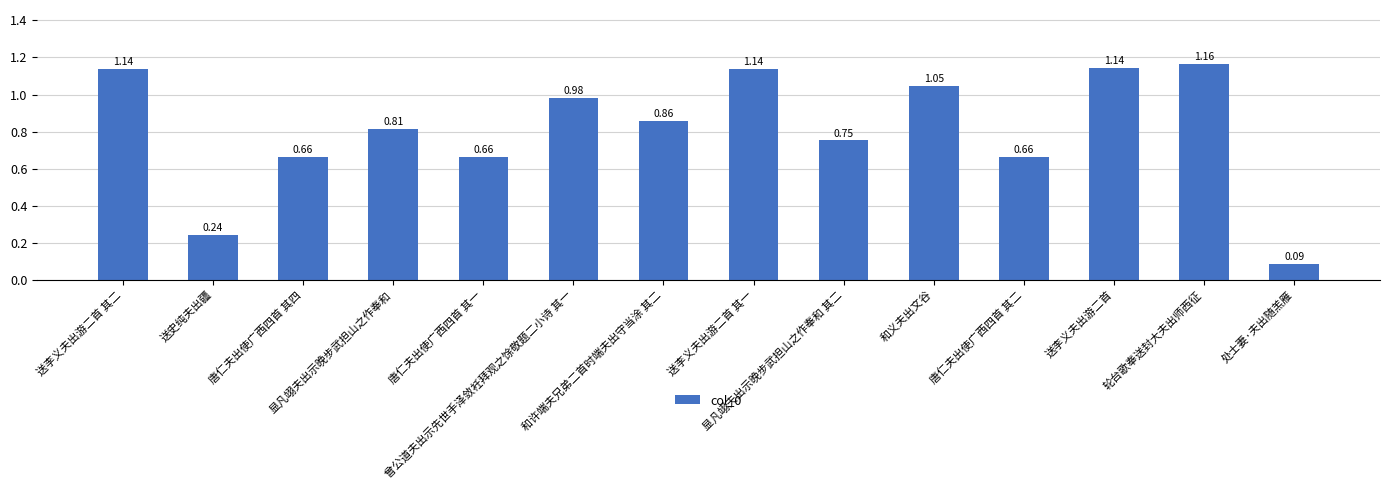

What is the difference between the second highest and minimum values?

1.1